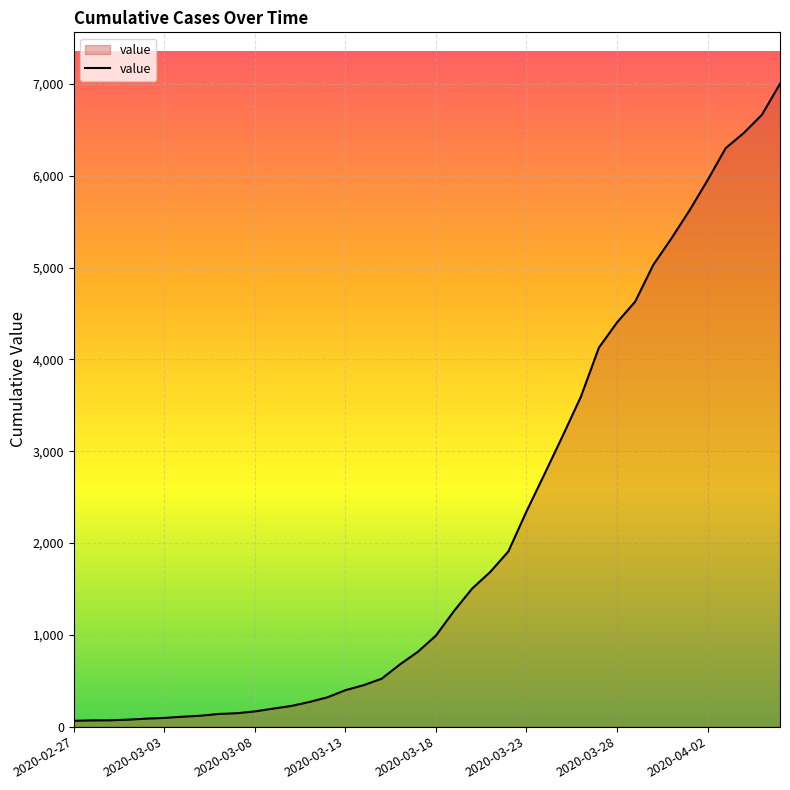

Count the number of categories in the chart.

40